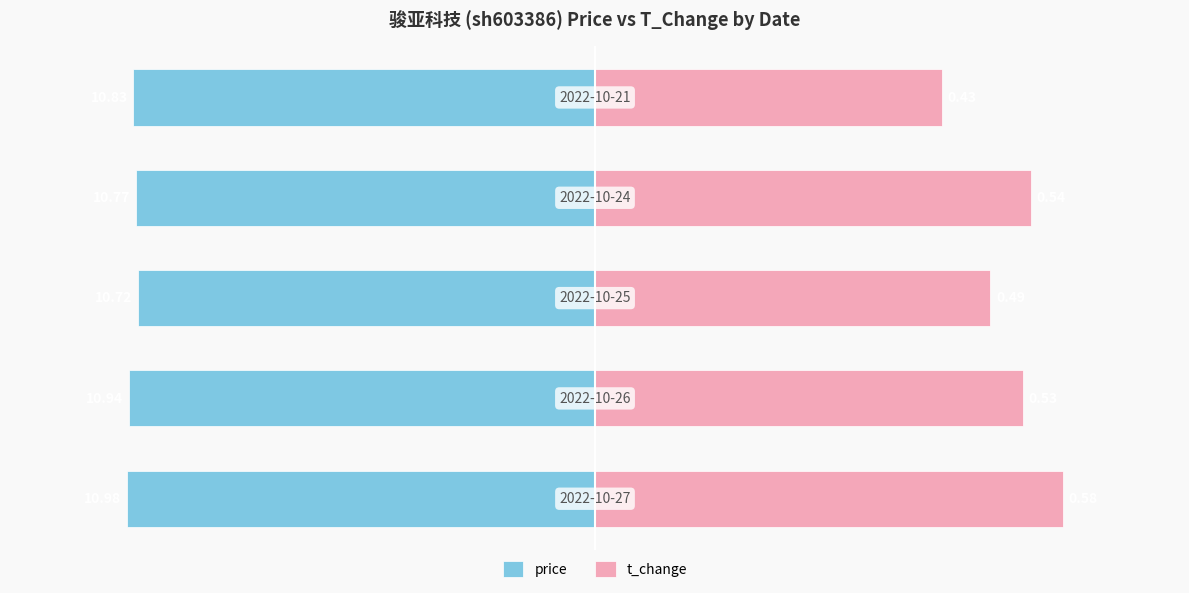

Between 0 and 2, which is larger?

2